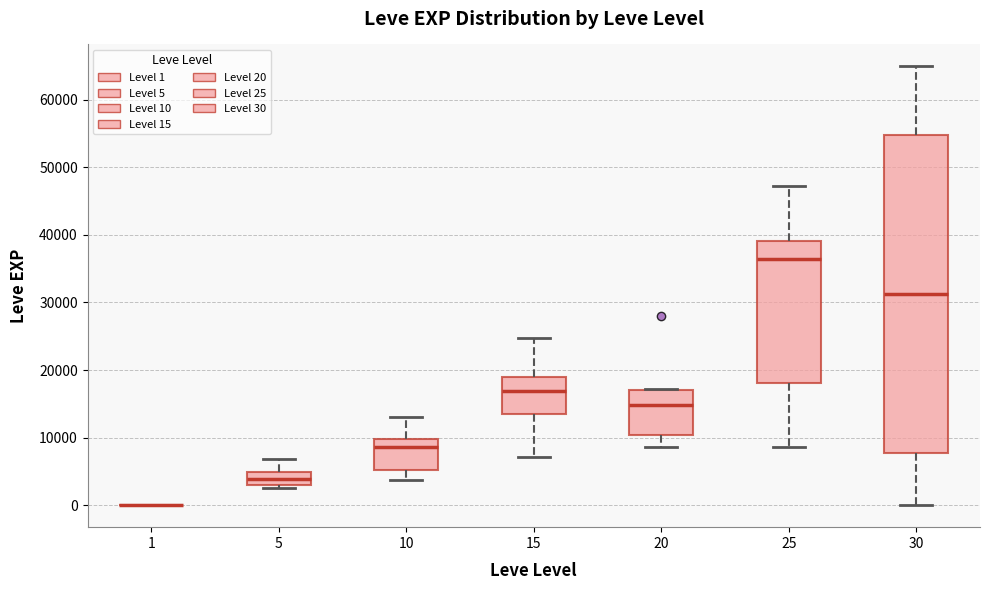

Where does the upper whisker of the box at x = 30 end on the y-axis? The values are not printed on the chart, so give them approximately, as read against the axis.

65000